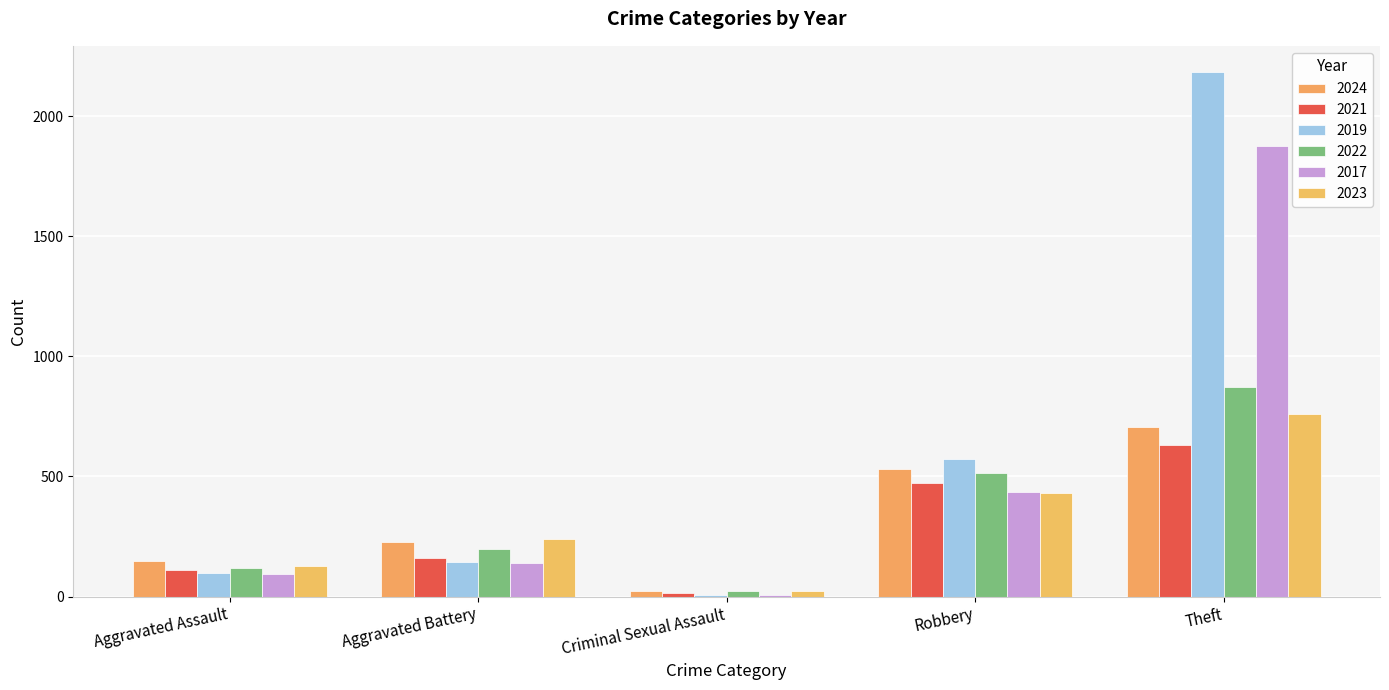

Does the chart contain stacked bars?

No